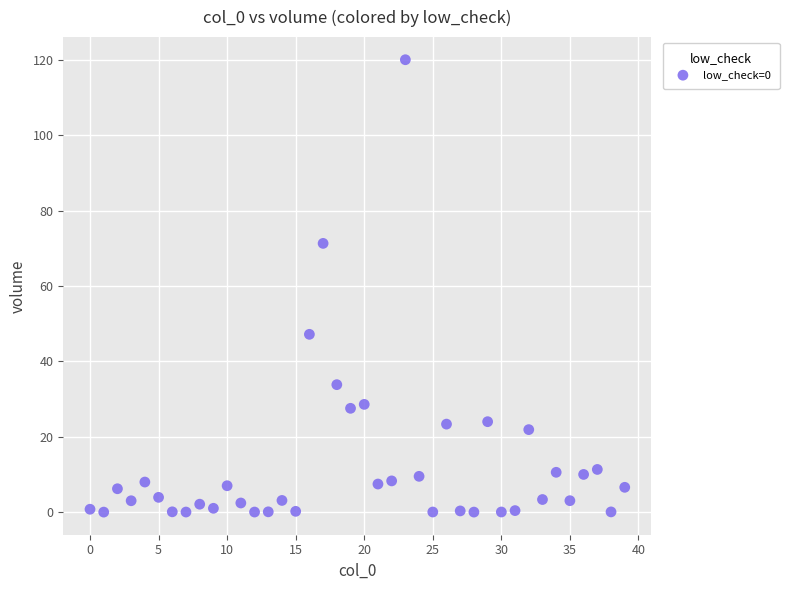

What is the range of Y values (max minus min)?

120.1